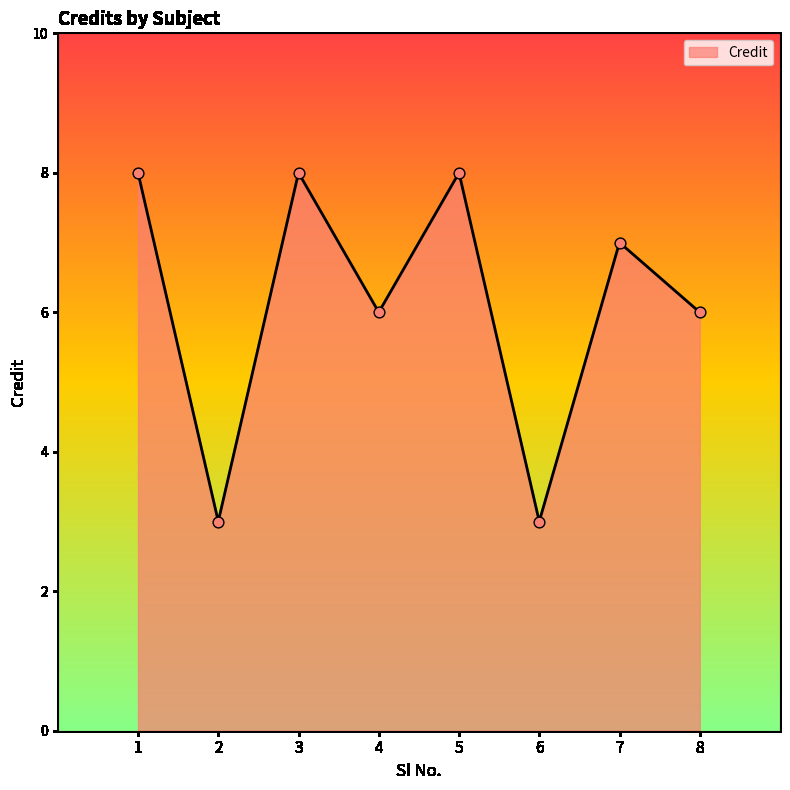

What is the ratio of the value at 3 to the value at 2?

2.7